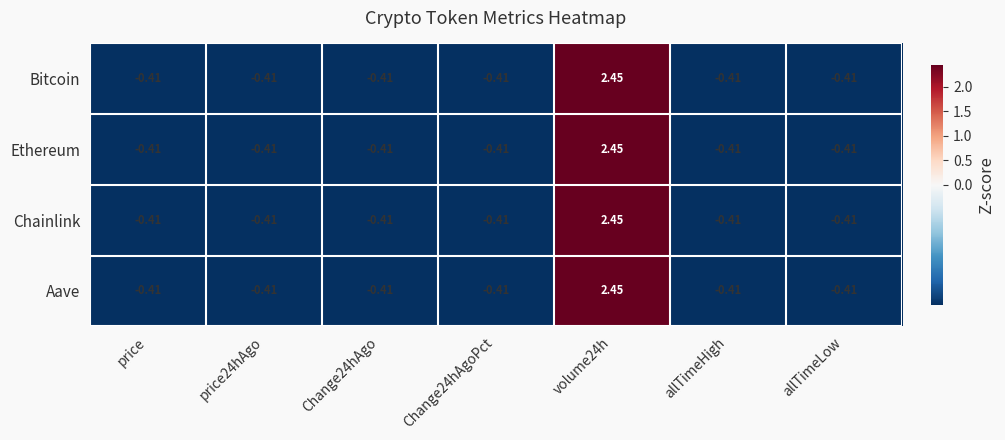

Is the value of Ethereum at Change24hAgoPct greater than the value of Bitcoin at volume24h?

No